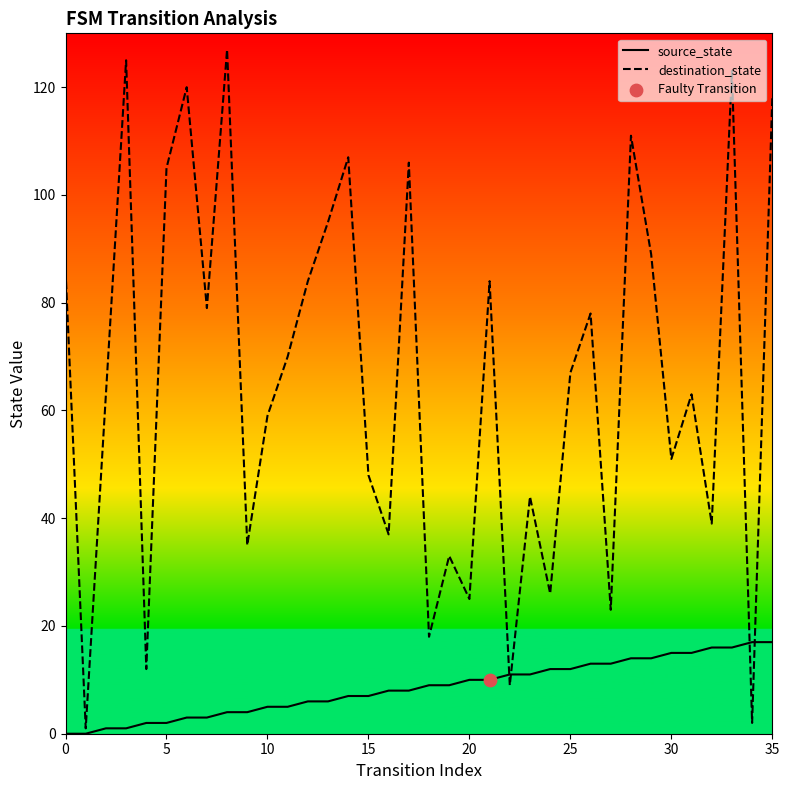

Which series has the largest total across all categories?

destination_state